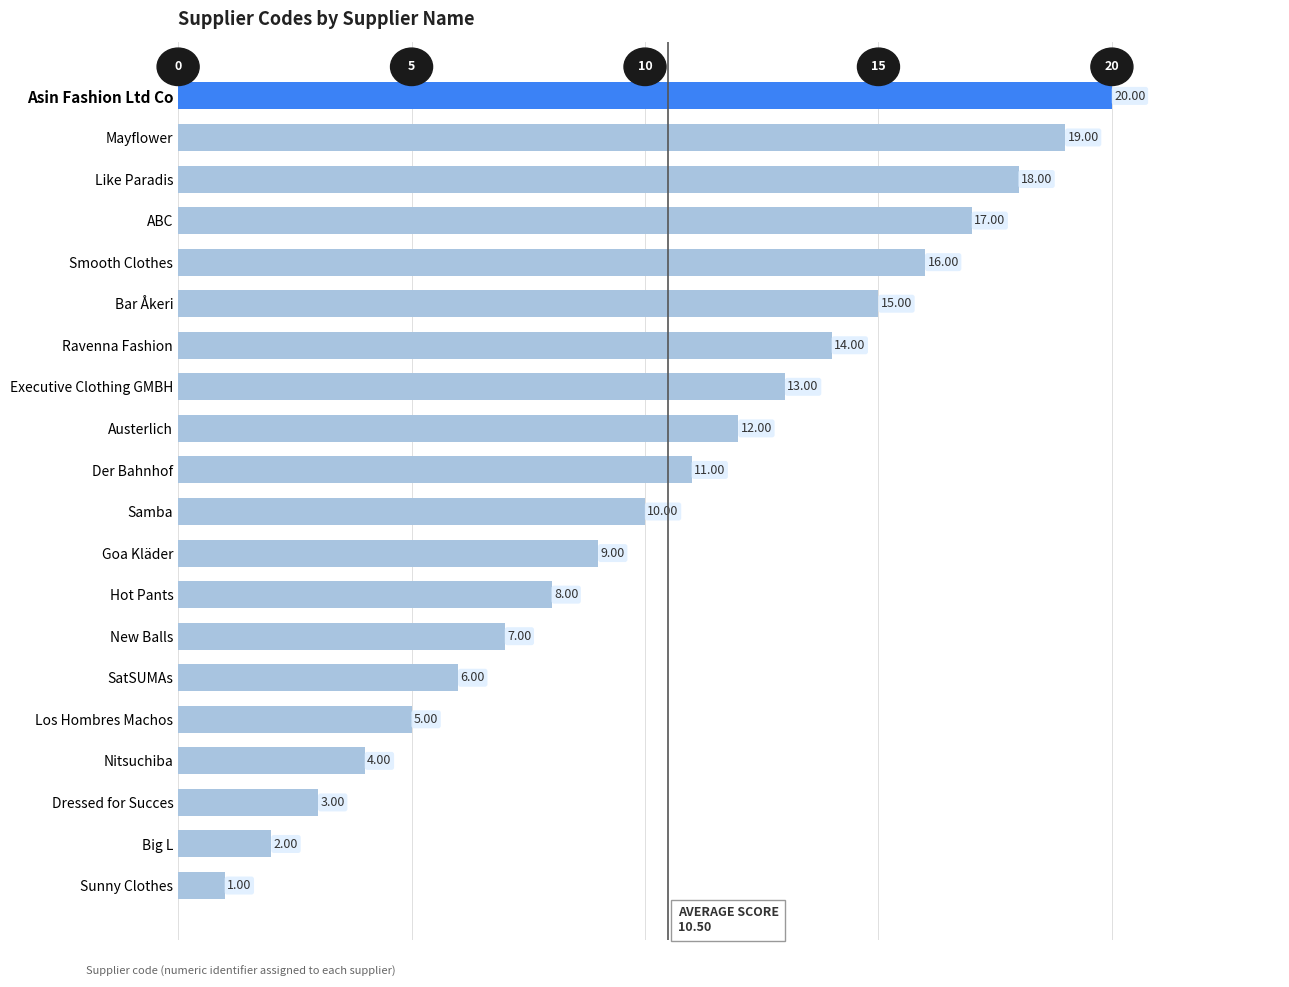

At which category does the chart reach its peak across all series?

Asin Fashion Ltd Co